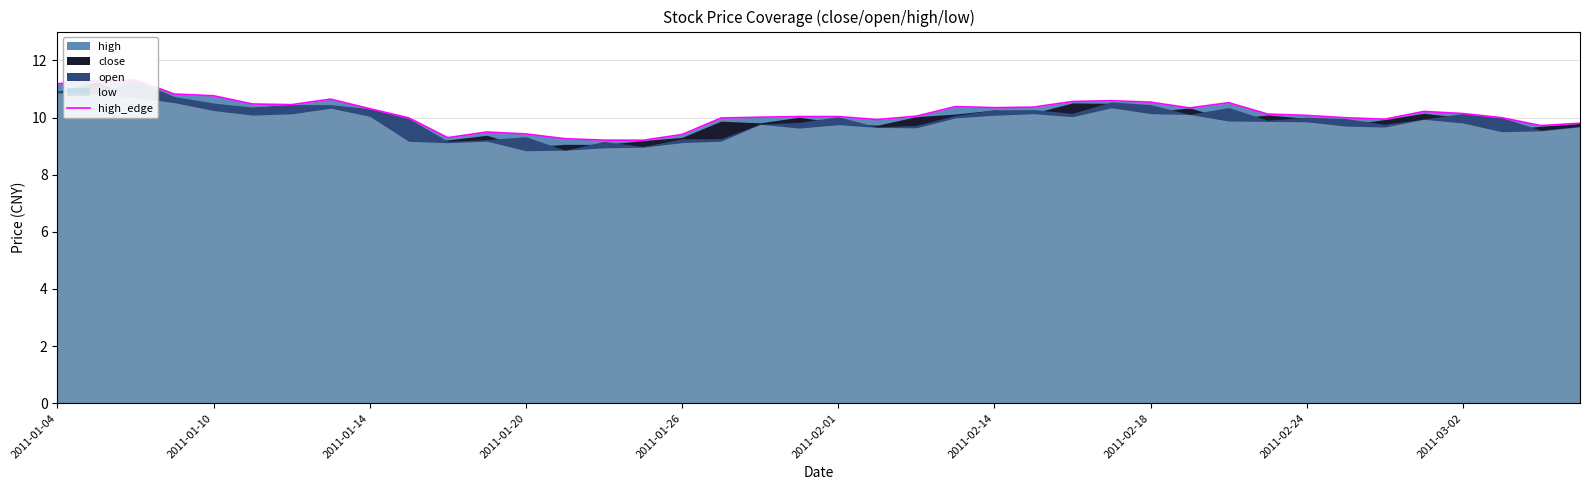

What is the sum of the values at 25 and 30?

20.9